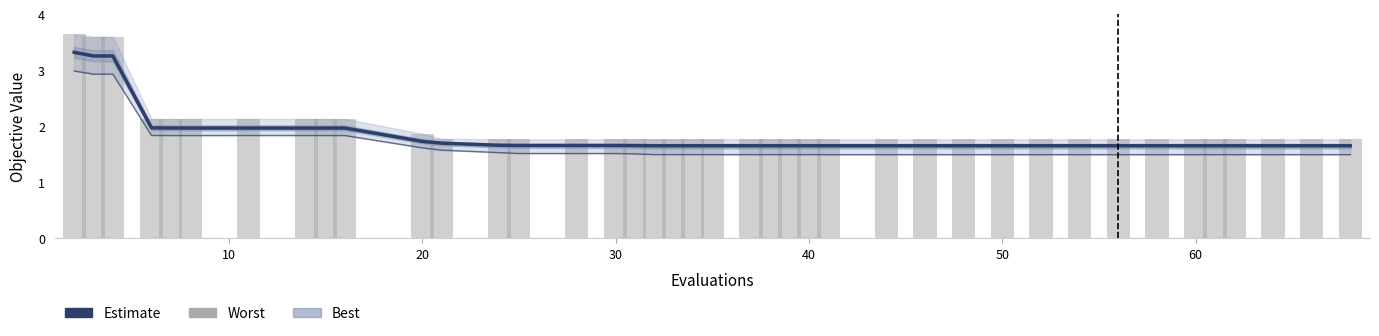

What is the maximum value for mean?

3.3